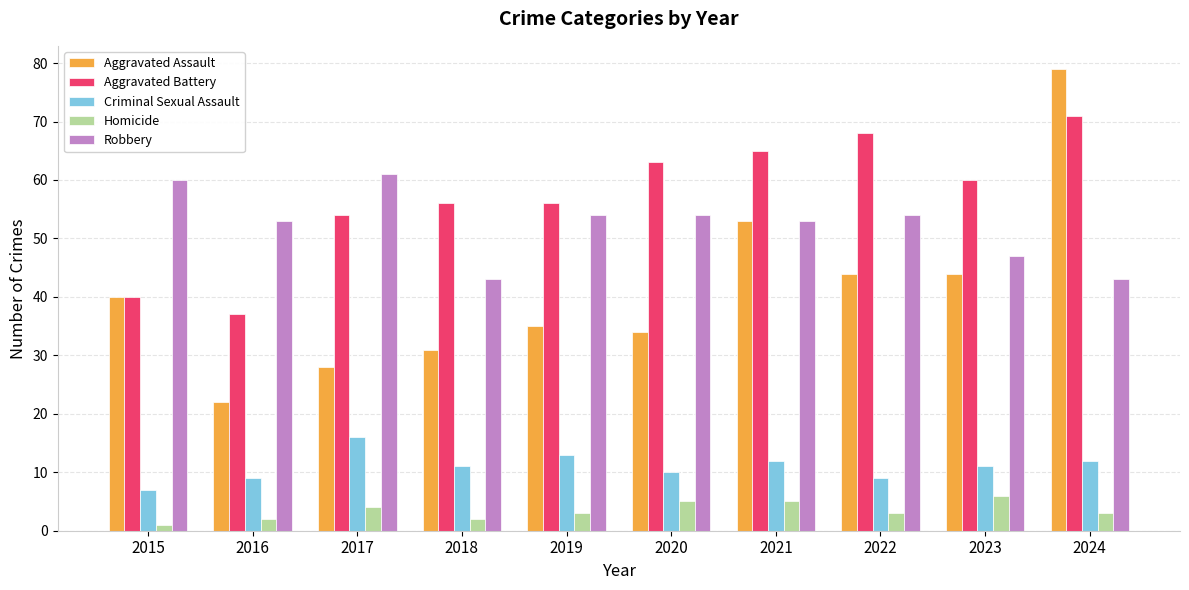

What is the spread (max minus min) of values at 2018?

54